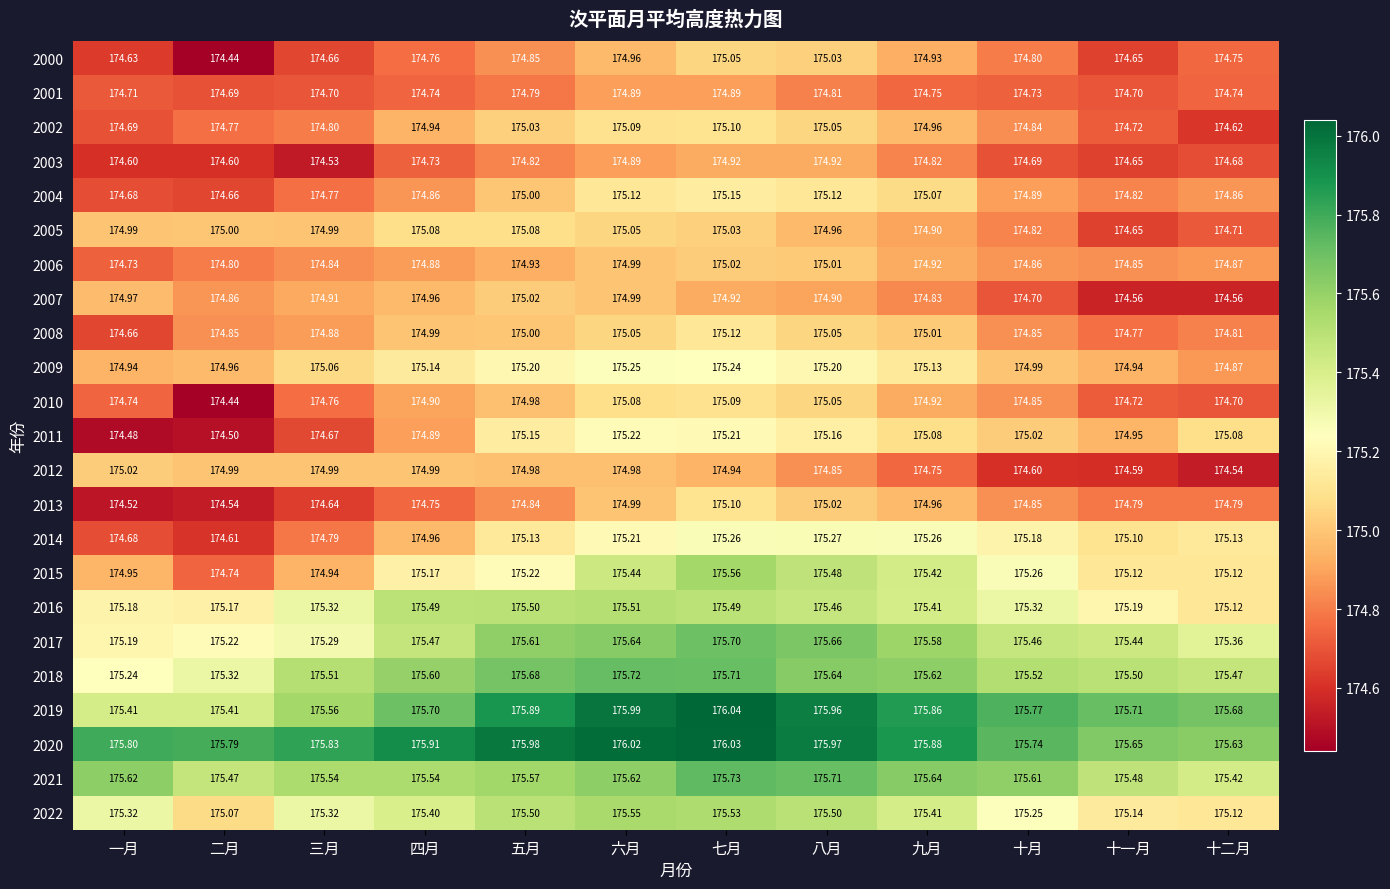

Is the value of 2013 at 九月 greater than the value of 2002 at 十月?

Yes